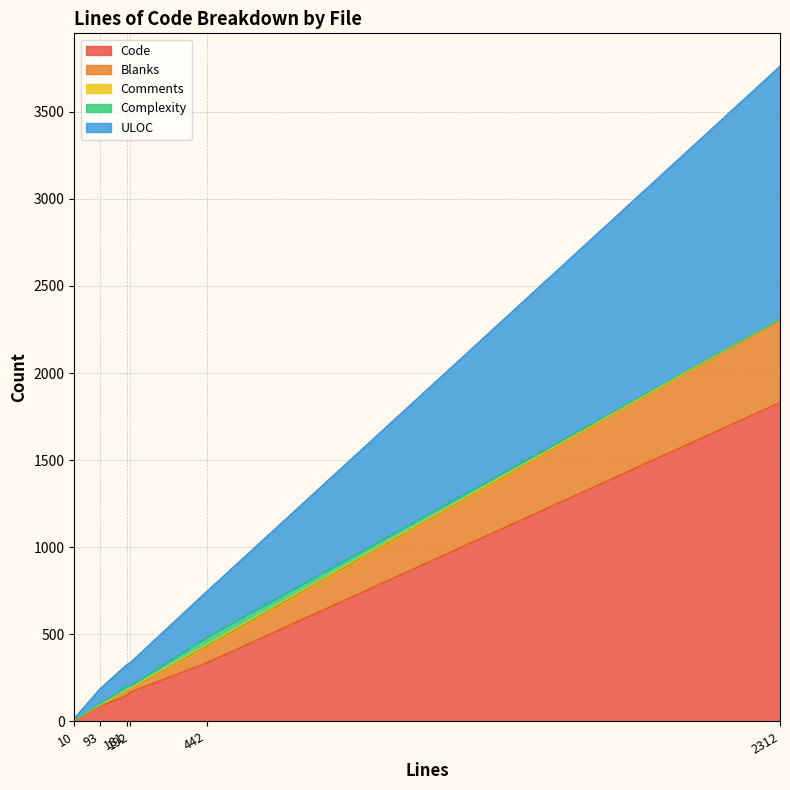

What is the label of the 1st point from the left?

10